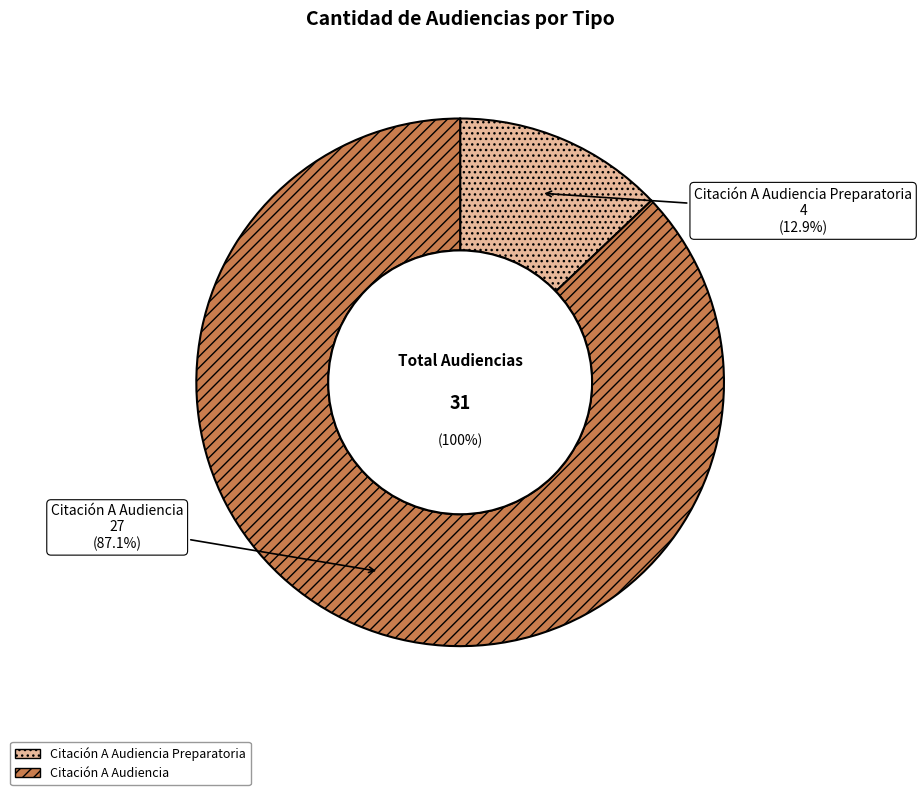

Does Citación A Audiencia Preparatoria account for over 50% of the chart?

No